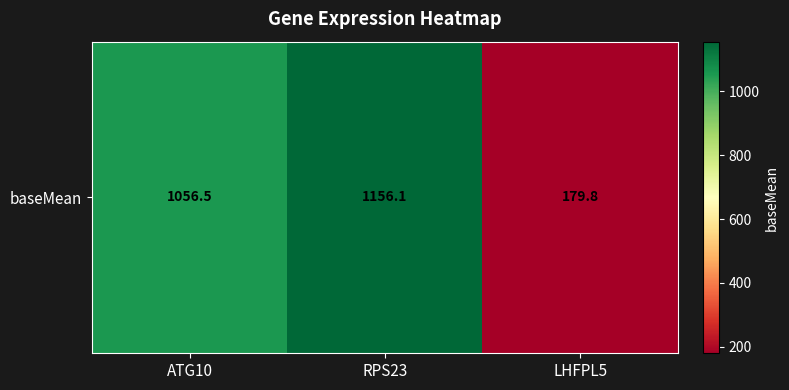

List the labels in order of value, largest first.

RPS23, ATG10, LHFPL5